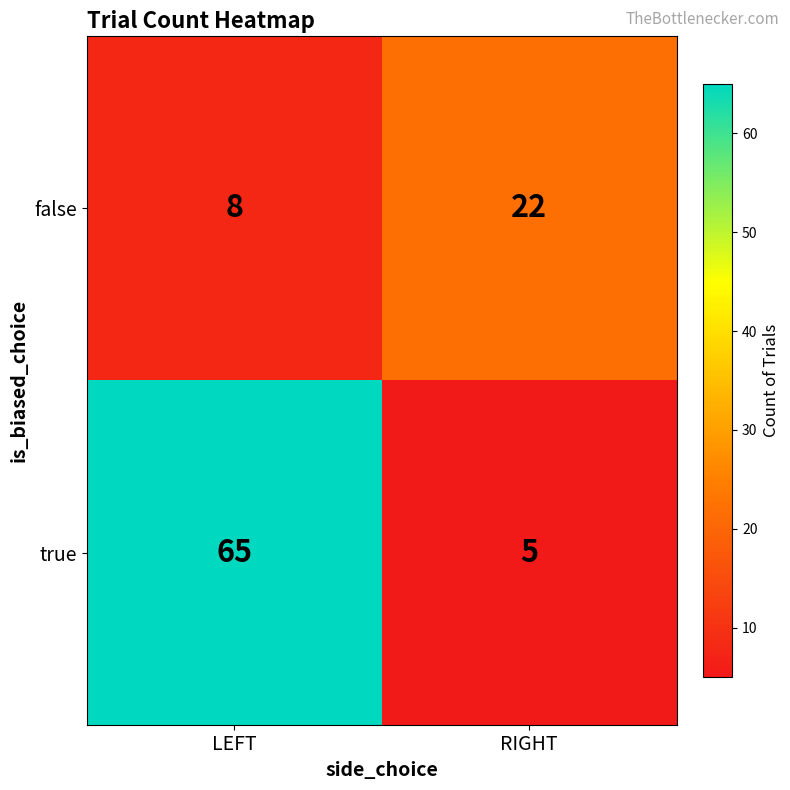

What is the maximum value shown in the chart?

65